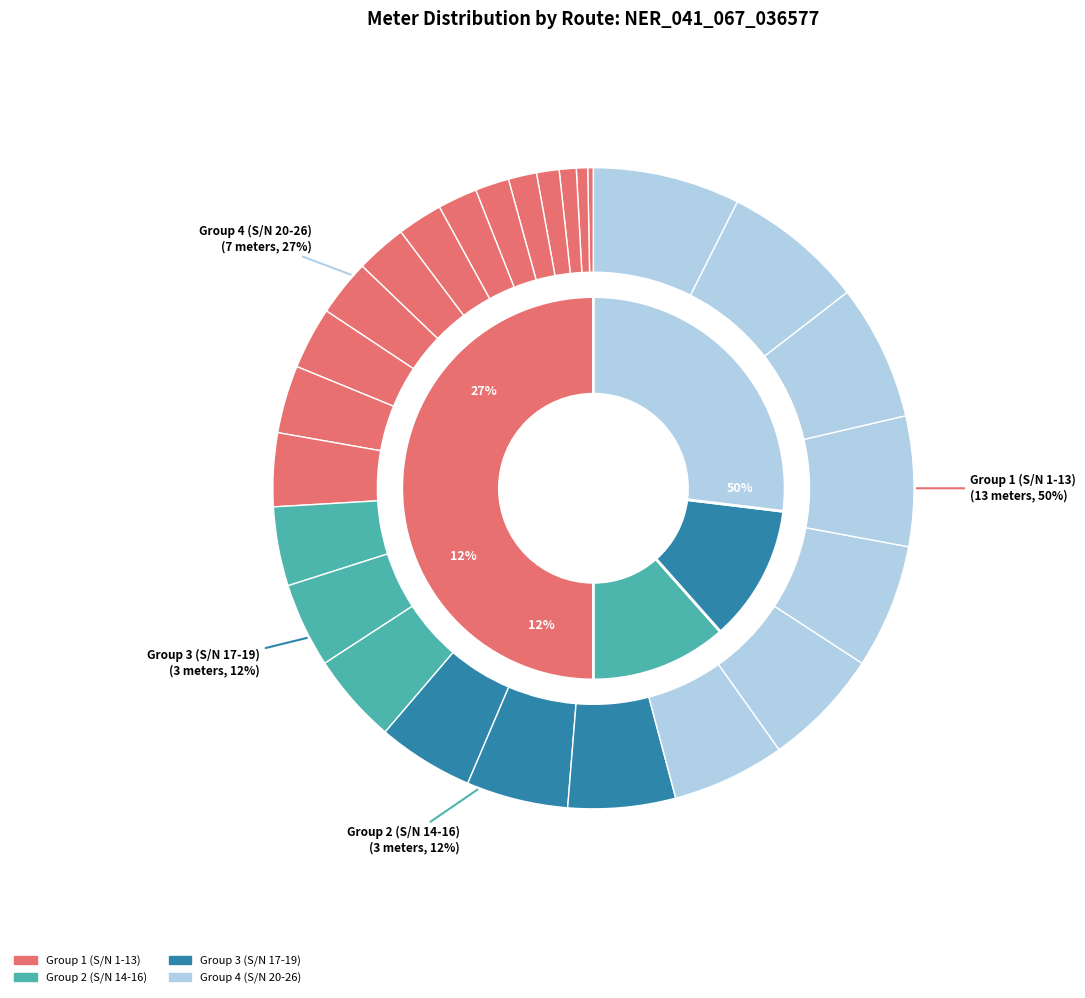

True or false: NER_041_067_036577 / NCWSC1507581916 accounts for 2% of the total.

True